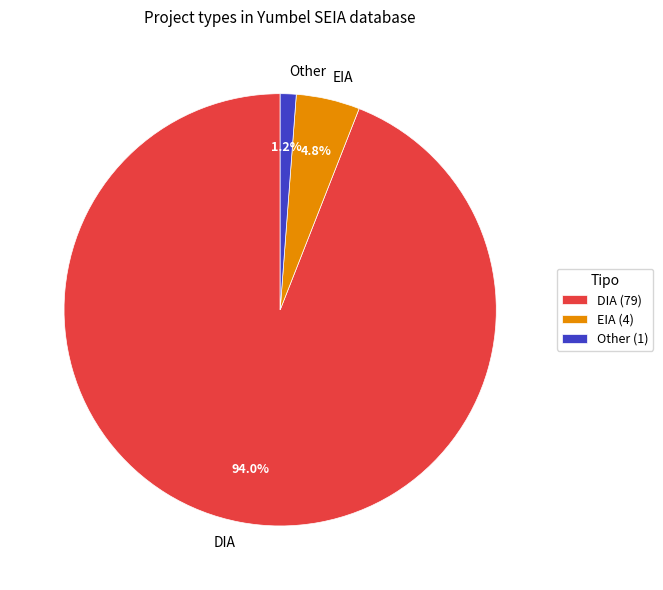

To the nearest percent, what is the difference between the Other and EIA slice percentages?

4%